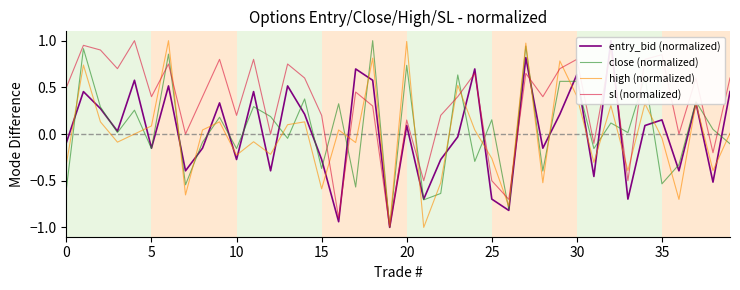

The value of entry_bid (normalized) at 13 is 0.3. True or false?

False